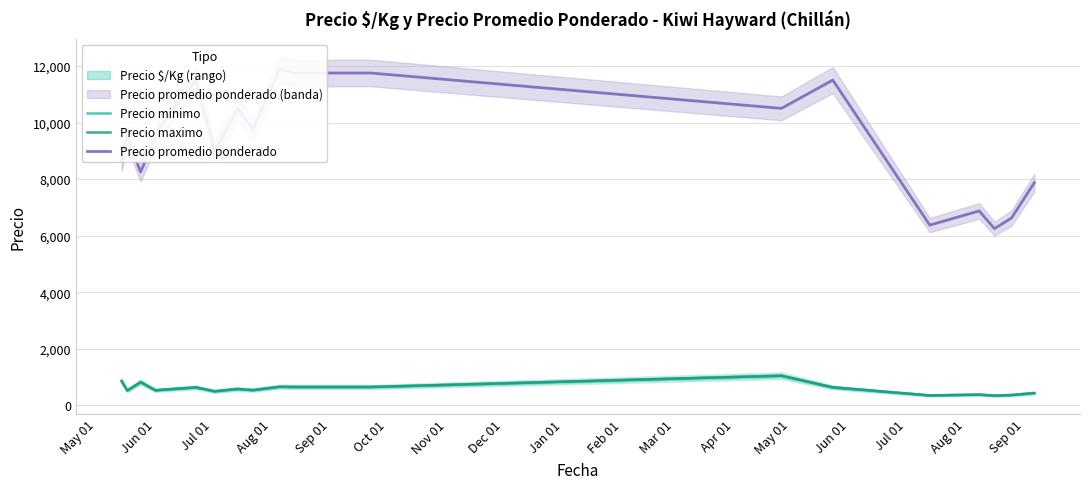

True or false: Precio minimo has a value of 980.1 at Oct 01.

False